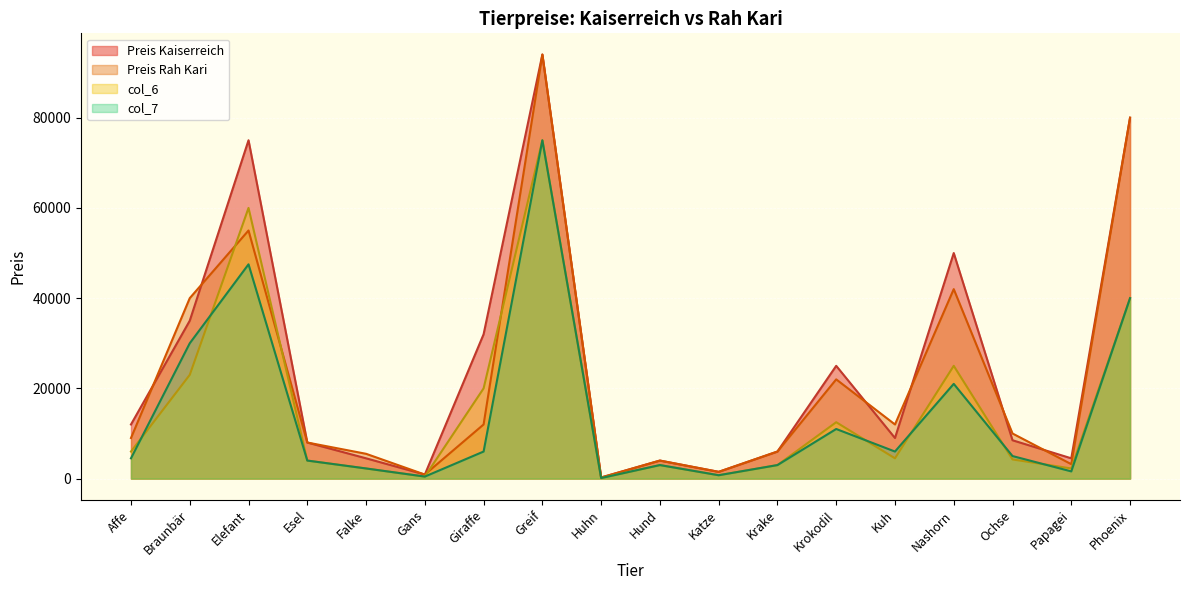

Does the chart display data point markers on the line(s)?

No